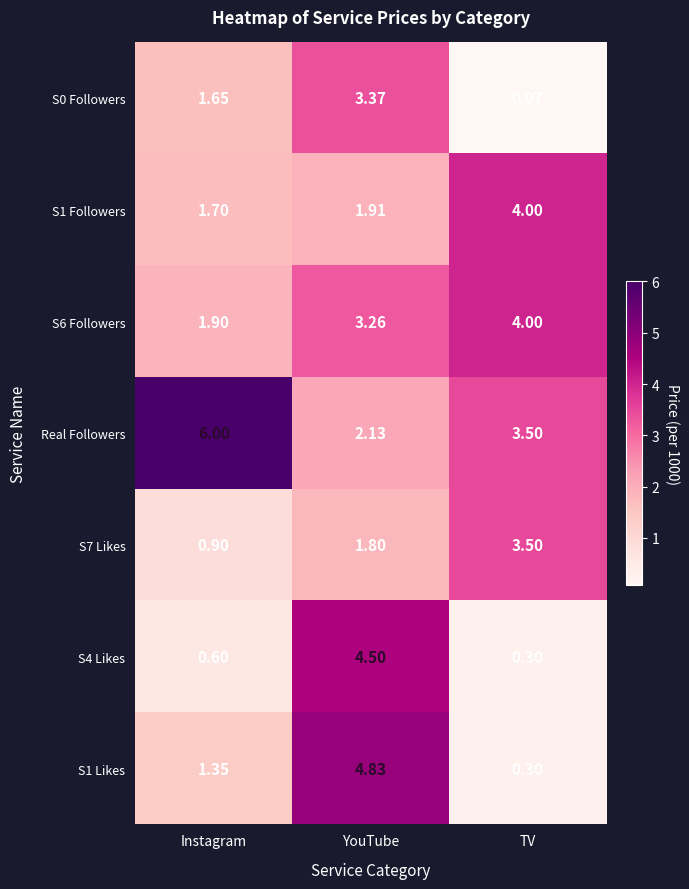

Which category has the lowest value across all series?

TV